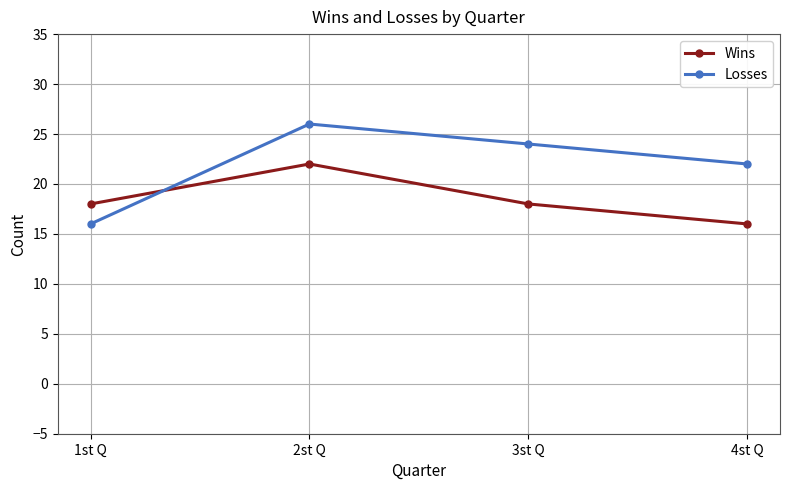

What value does the Losses series have at 4st Q?

22